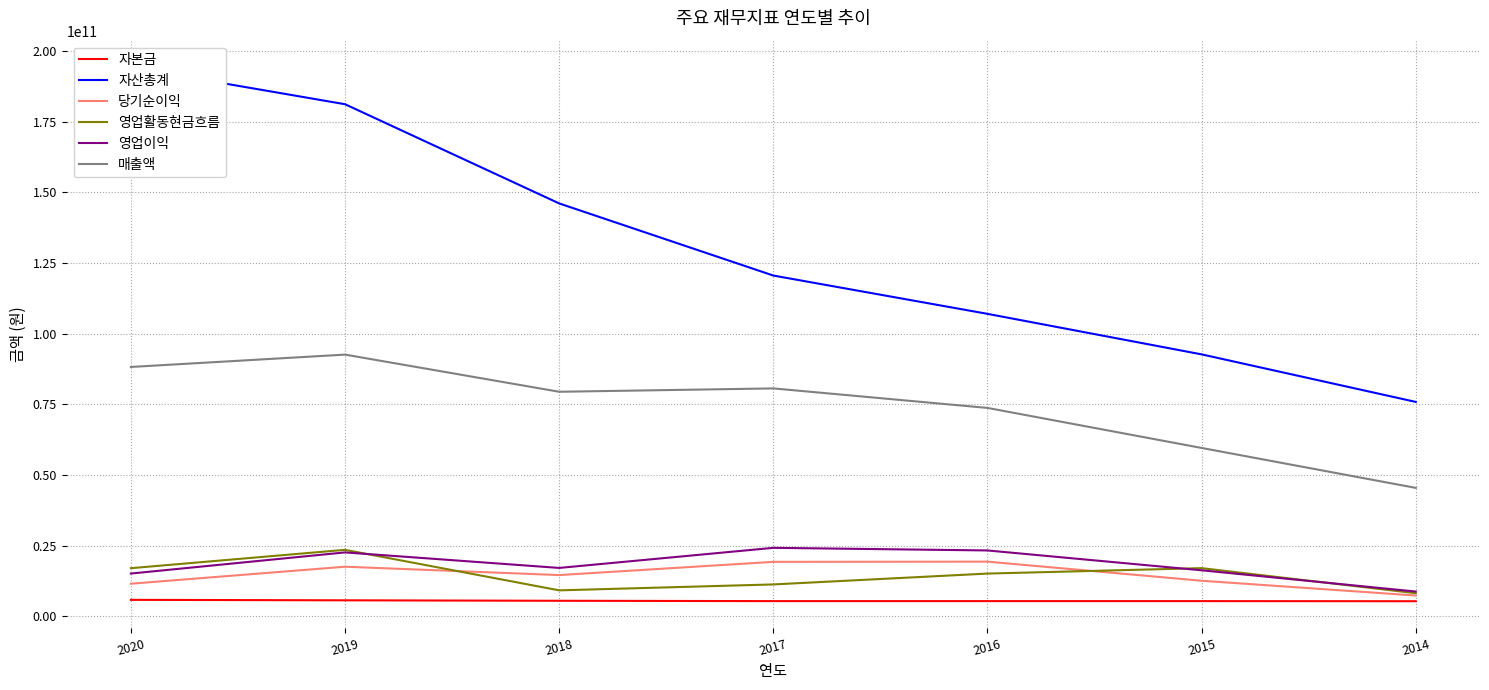

Where is 당기순이익 nearest to the value 13355365431?

2015